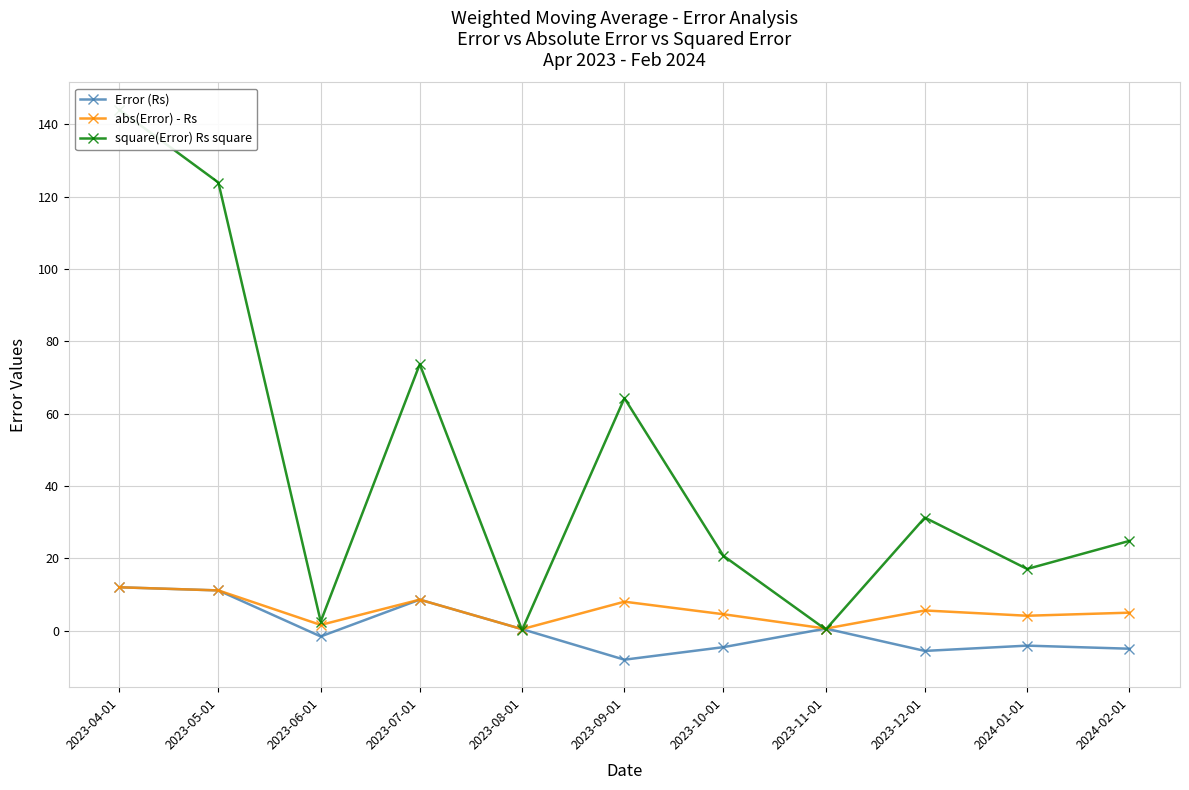

Reading right to left, list all the values displayed in this chart.

Error (Rs): 2024-02-01=-5.0	2024-01-01=-4.1	2023-12-01=-5.6	2023-11-01=0.6	2023-10-01=-4.5	2023-09-01=-8.0	2023-08-01=0.4	2023-07-01=8.6	2023-06-01=-1.6	2023-05-01=11.1	2023-04-01=12.0
abs(Error) - Rs: 2024-02-01=5.0	2024-01-01=4.1	2023-12-01=5.6	2023-11-01=0.6	2023-10-01=4.5	2023-09-01=8.0	2023-08-01=0.4	2023-07-01=8.6	2023-06-01=1.6	2023-05-01=11.1	2023-04-01=12.0
square(Error) Rs square: 2024-02-01=24.8	2024-01-01=17.1	2023-12-01=31.3	2023-11-01=0.3	2023-10-01=20.7	2023-09-01=64.3	2023-08-01=0.2	2023-07-01=73.7	2023-06-01=2.5	2023-05-01=123.9	2023-04-01=144.0